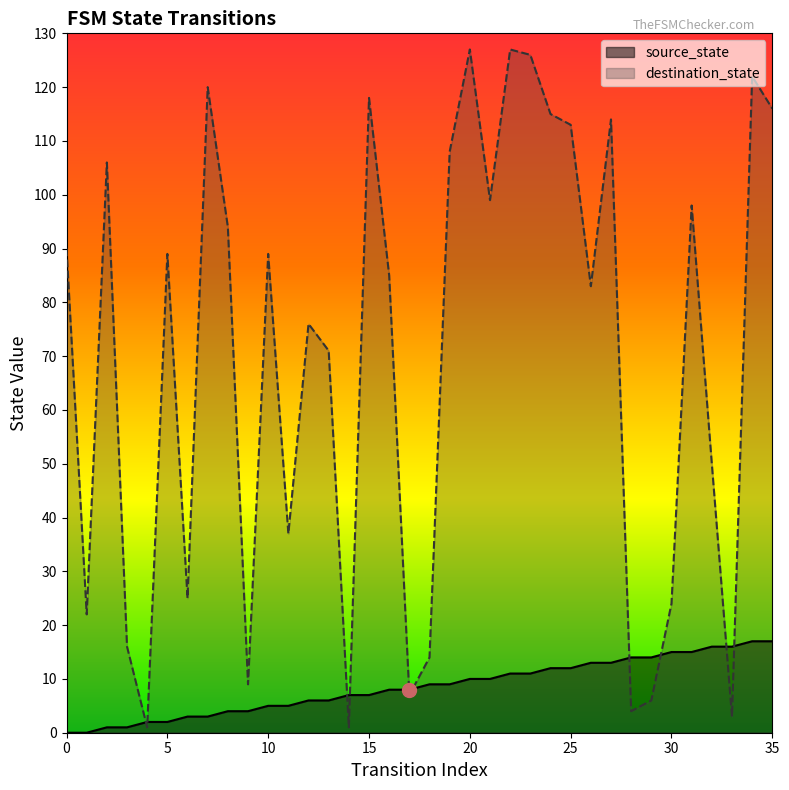

At how many categories does at least one series exceed 80?

20